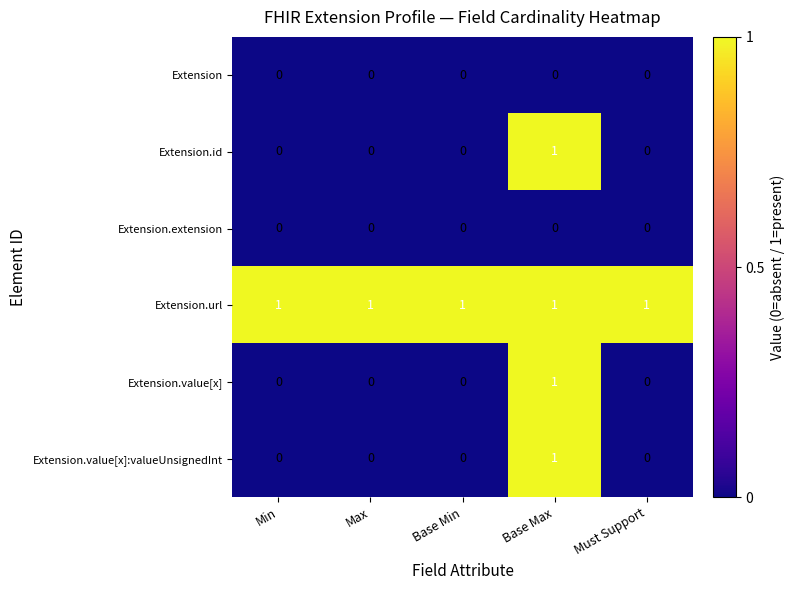

Reading left to right, transcribe all the data shown in this chart.

Extension: Min=0	Max=0	Base Min=0	Base Max=0	Must Support=0
Extension.id: Min=0	Max=0	Base Min=0	Base Max=1	Must Support=0
Extension.extension: Min=0	Max=0	Base Min=0	Base Max=0	Must Support=0
Extension.url: Min=1	Max=1	Base Min=1	Base Max=1	Must Support=1
Extension.value[x]: Min=0	Max=0	Base Min=0	Base Max=1	Must Support=0
Extension.value[x]:valueUnsignedInt: Min=0	Max=0	Base Min=0	Base Max=1	Must Support=0